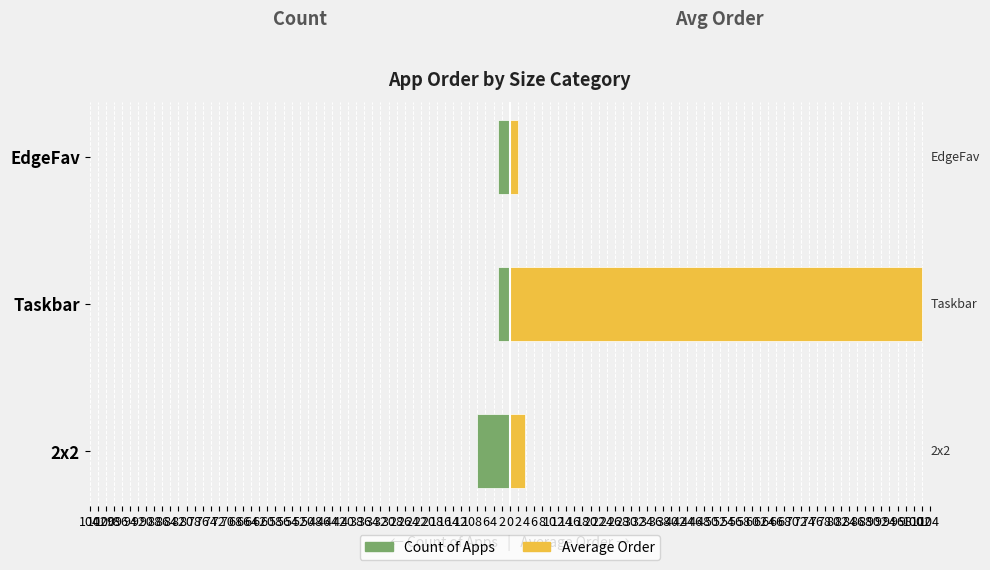

Which series has the largest range (max minus min)?

Average Order